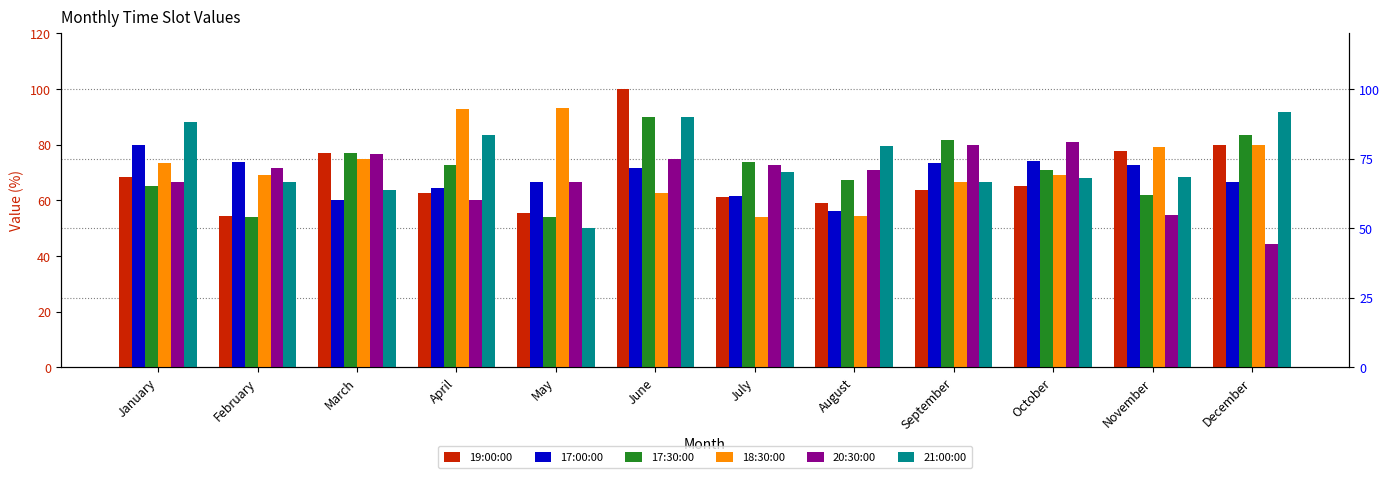

How many data points does each series have?

12